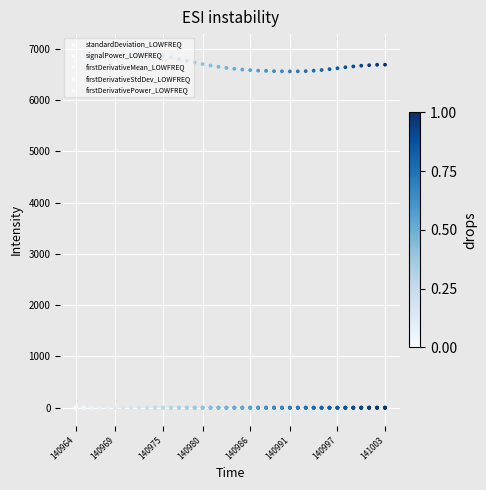

Which series has the largest total across all categories?

signalPower_LOWFREQ